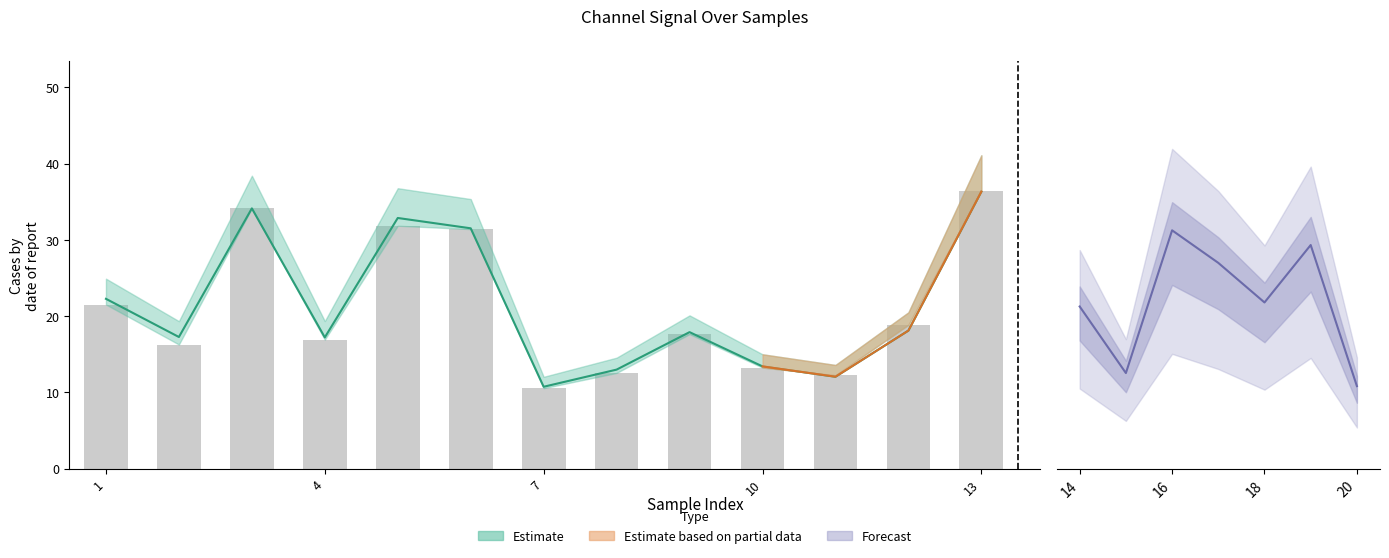

What is the maximum value for 0_channel?

36.3